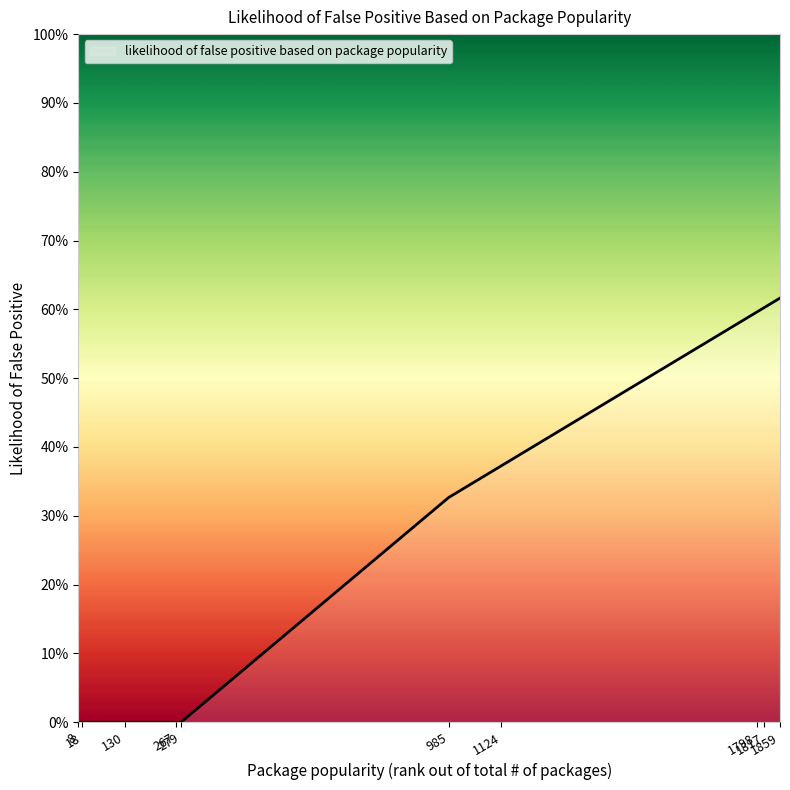

Does the chart have visible grid lines?

No